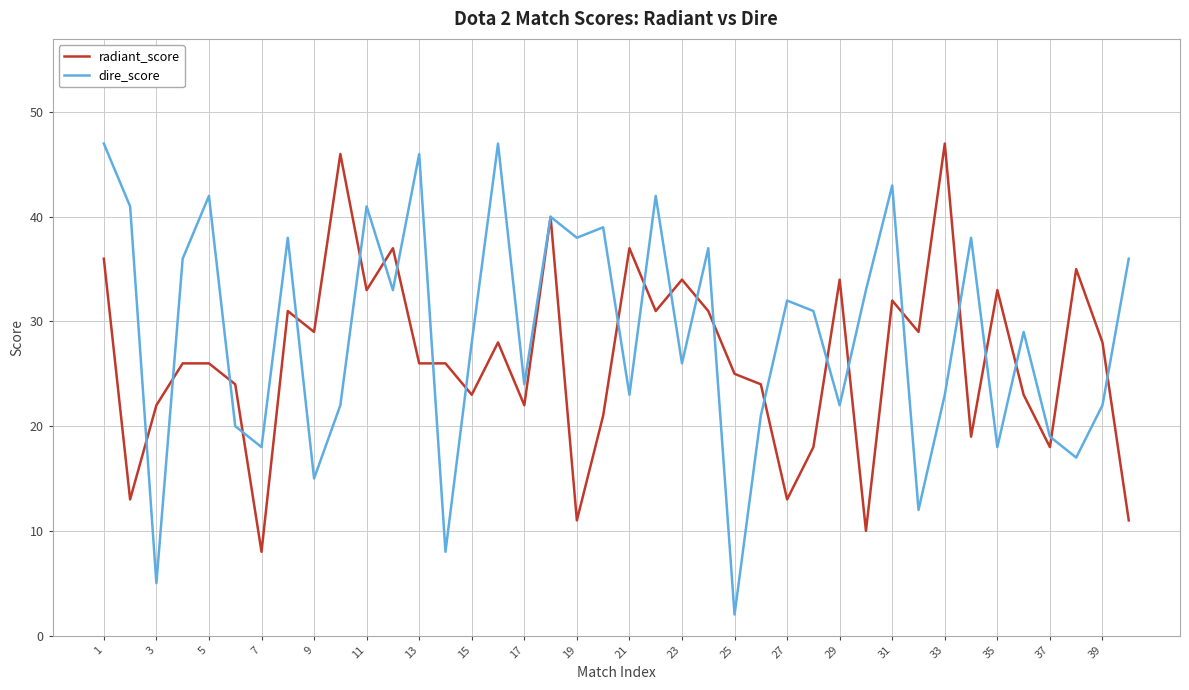

How many series are shown in this chart?

2